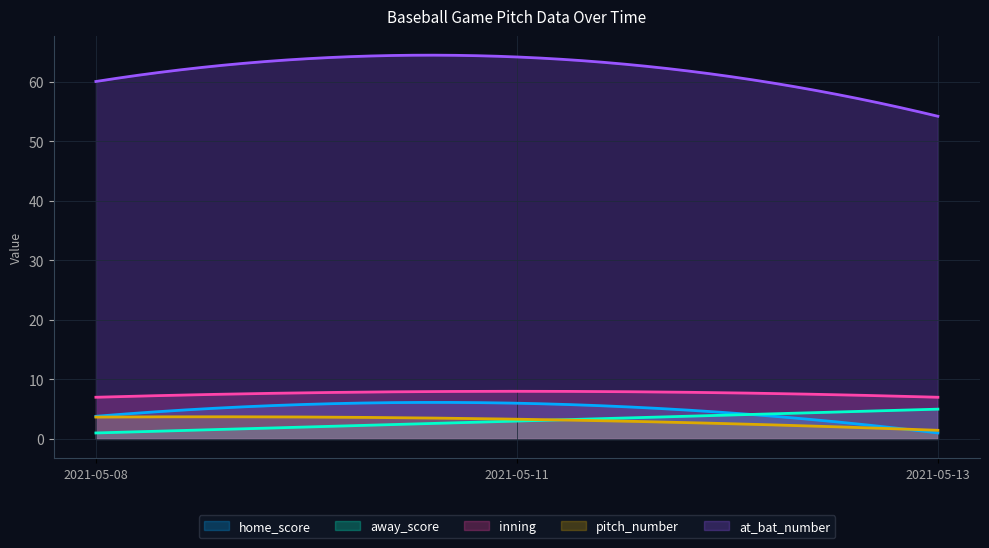

Which series has the widest spread of values?

at_bat_number